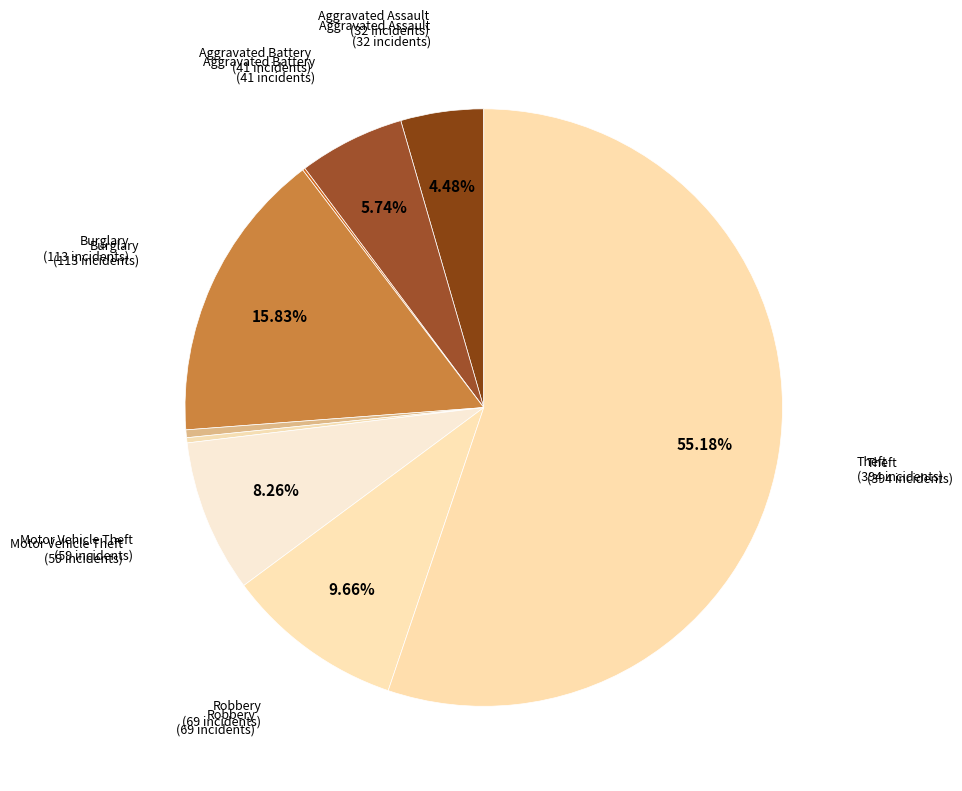

Is there any slice that represents more than half of the pie?

Yes